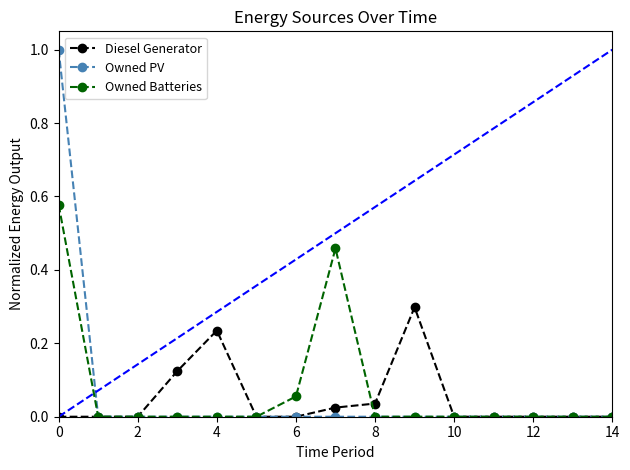

True or false: Owned Batteries has more than 0 interior local peaks.

True